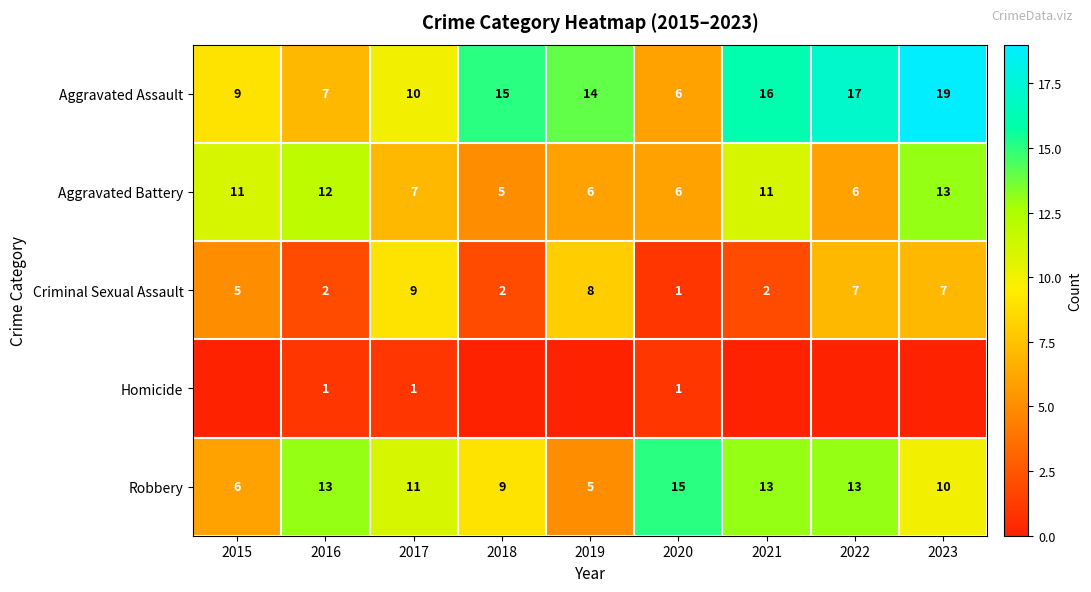

What is the difference between the second highest and minimum values in the Aggravated Assault series?

11